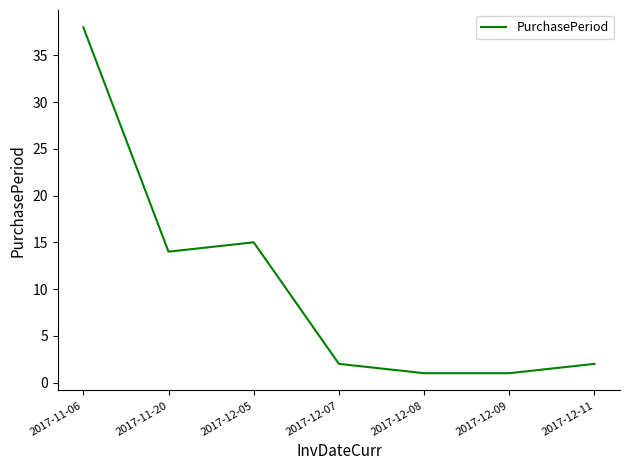

Reading right to left, extract all data points from this chart.

2017-12-11=2	2017-12-09=1	2017-12-08=1	2017-12-07=2	2017-12-05=15	2017-11-20=14	2017-11-06=38